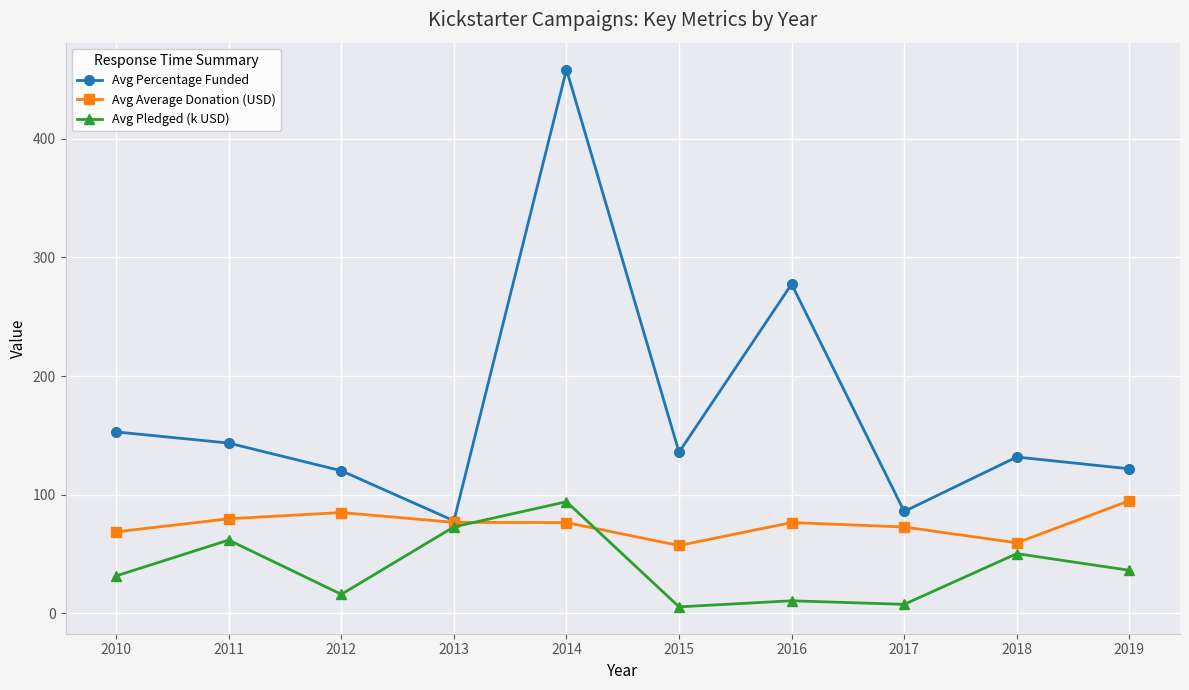

Count the number of data series in this chart.

3